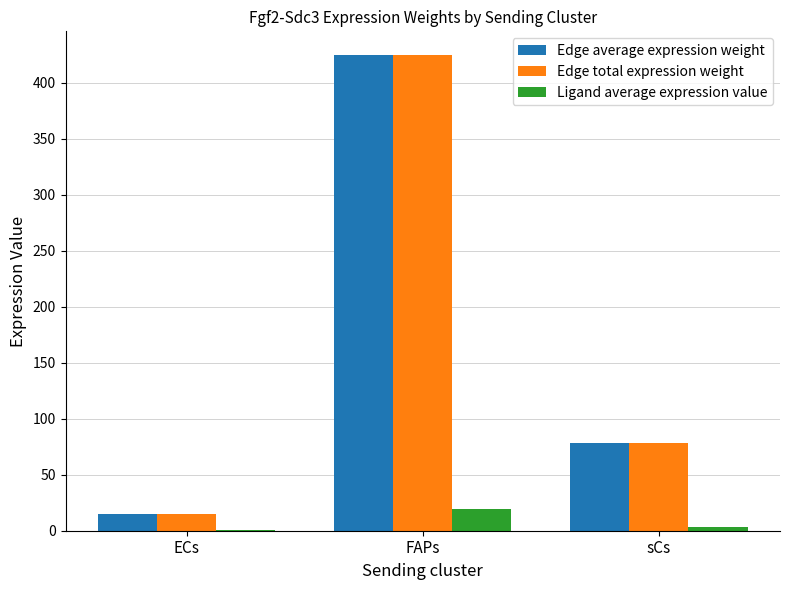

What is the approximate value of Edge total expression weight at FAPs?

424.7